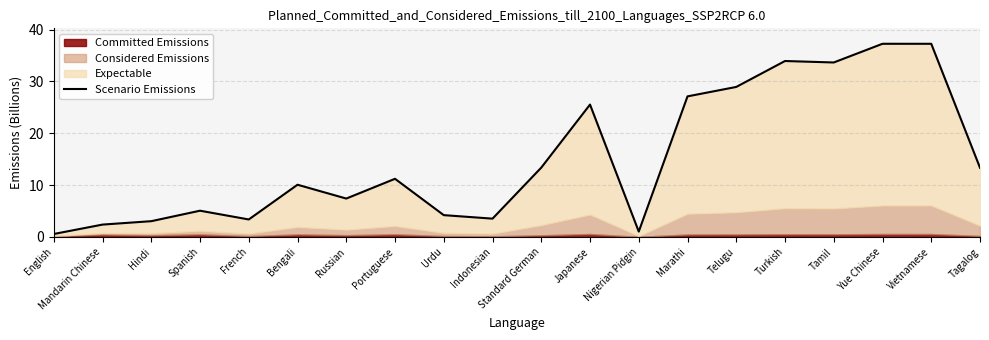

Rank the categories by value from highest to lowest.

Yue Chinese, Vietnamese, Turkish, Tamil, Telugu, Marathi, Japanese, Standard German, Tagalog, Portuguese, Bengali, Russian, Spanish, Urdu, Indonesian, French, Hindi, Mandarin Chinese, Nigerian Pidgin, English